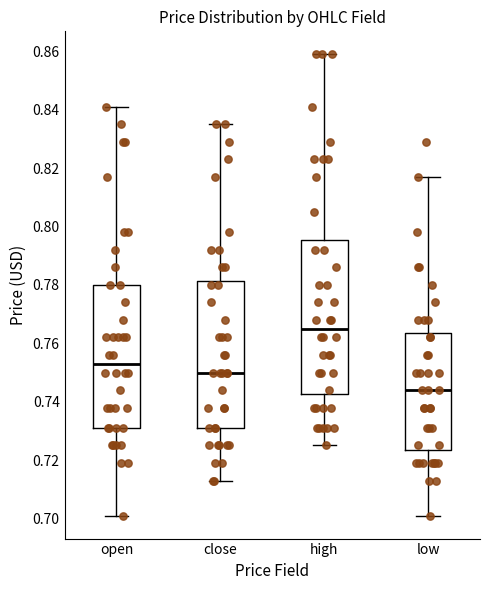

Reading left to right, transcribe this box plot: for each box, give where its median line is, the range the box spans, and where its two whiskers end, as read against the y-axis. The values are not printed on the chart, so give them approximately, as read against the axis.

open: median 0.754, box 0.732 to 0.780, whiskers 0.702 to 0.842
close: median 0.750, box 0.732 to 0.782, whiskers 0.714 to 0.836
high: median 0.766, box 0.742 to 0.796, whiskers 0.726 to 0.860
low: median 0.744, box 0.724 to 0.764, whiskers 0.702 to 0.818